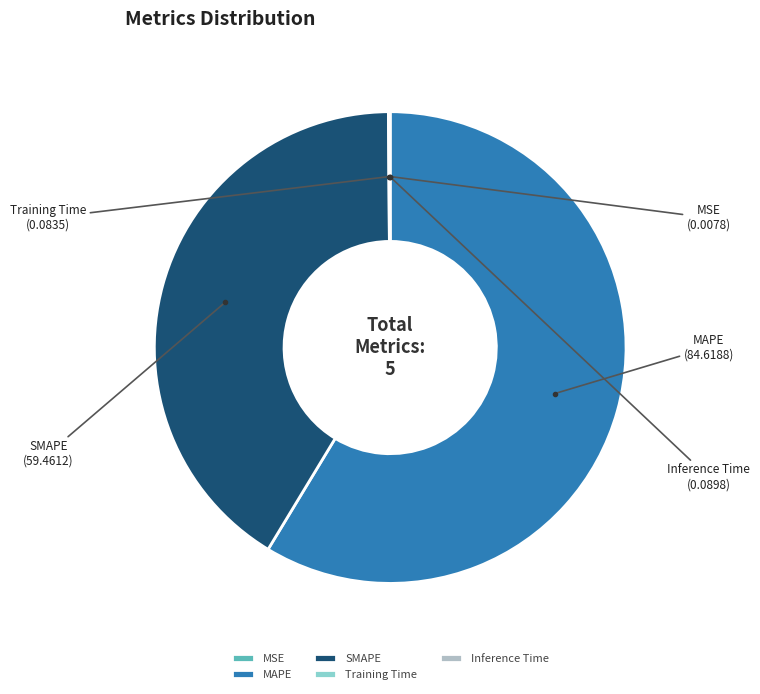

Which slice is the largest?

MAPE